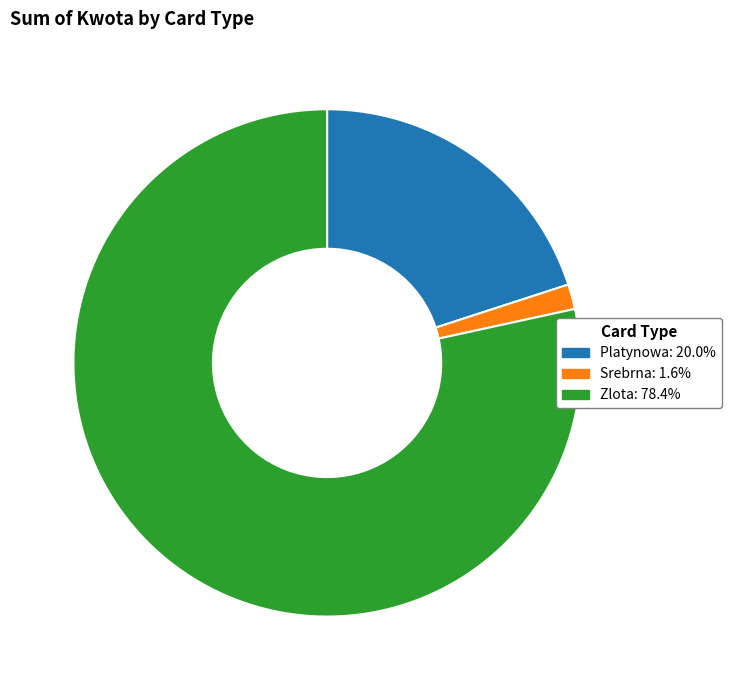

How many segments does this pie chart have?

3